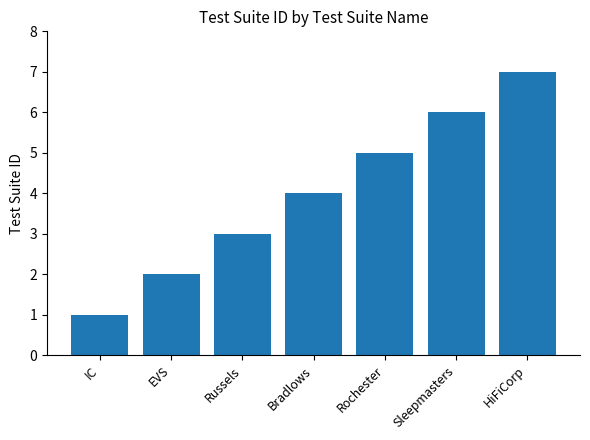

What is the approximate value at Rochester?

5